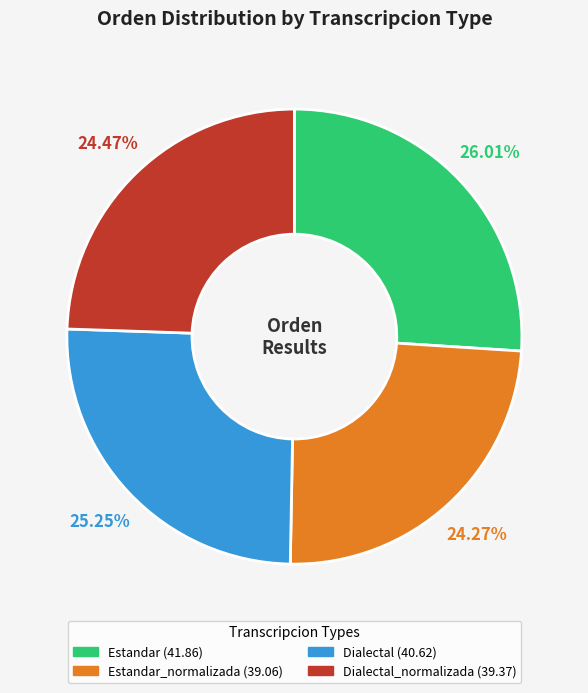

Does any single category account for the majority?

No